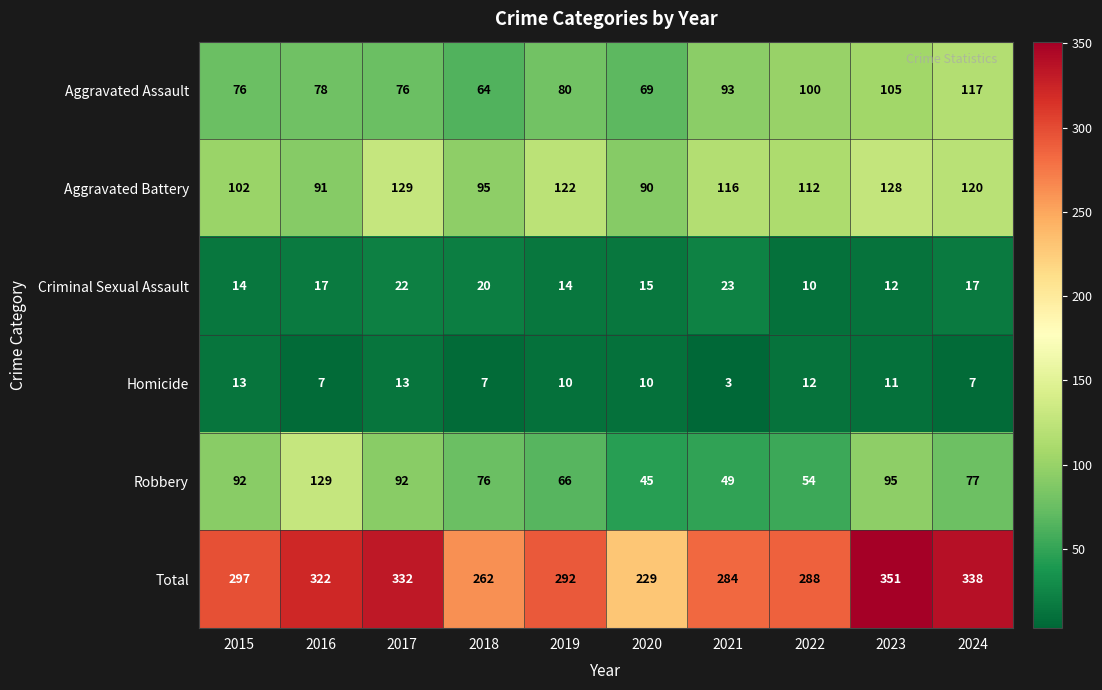

What is the approximate value of Criminal Sexual Assault at 2022?

10